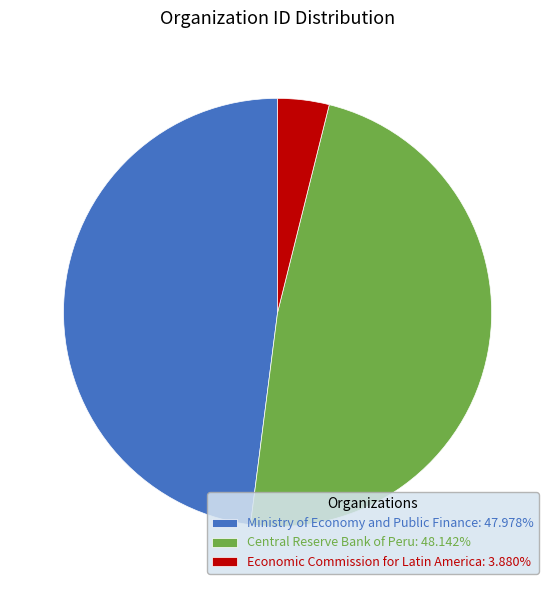

Is there any slice that represents more than half of the pie?

No